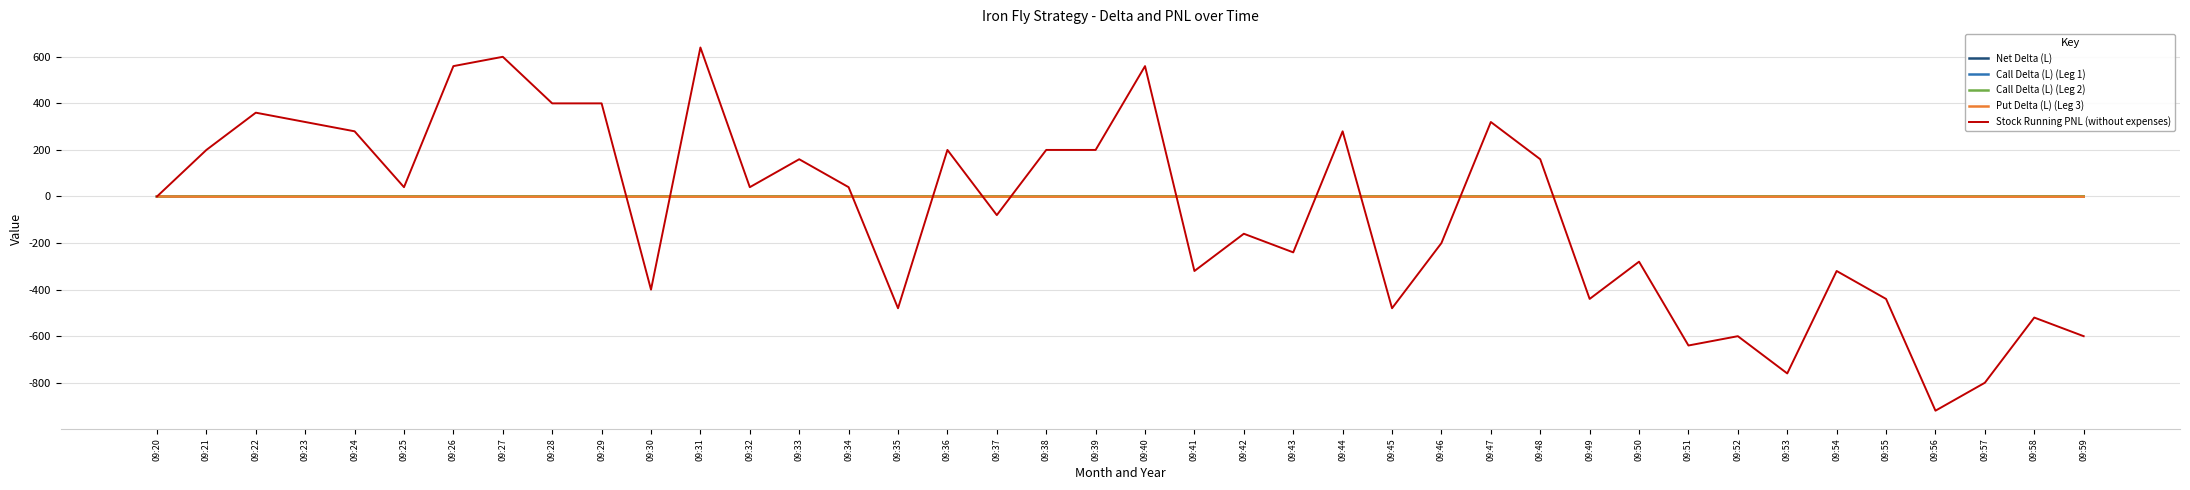

Between 09:21 and 09:26, which series saw the biggest shift?

Stock Running PNL (without expenses)